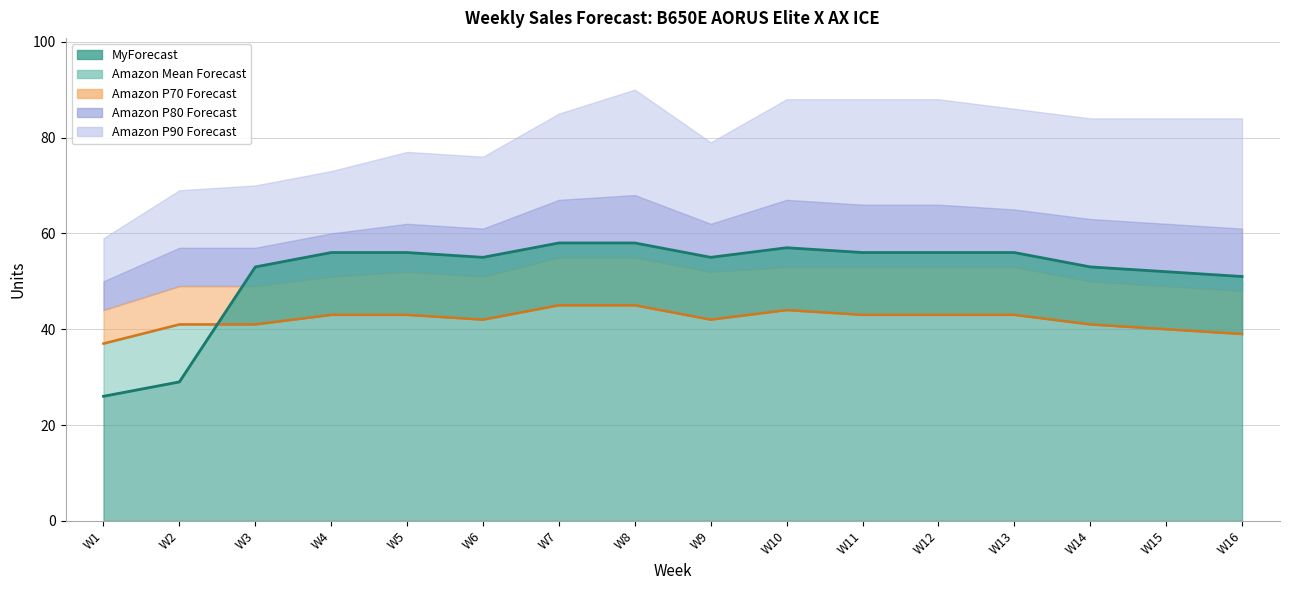

At which label is Amazon P80 Forecast closest to 59?

W4